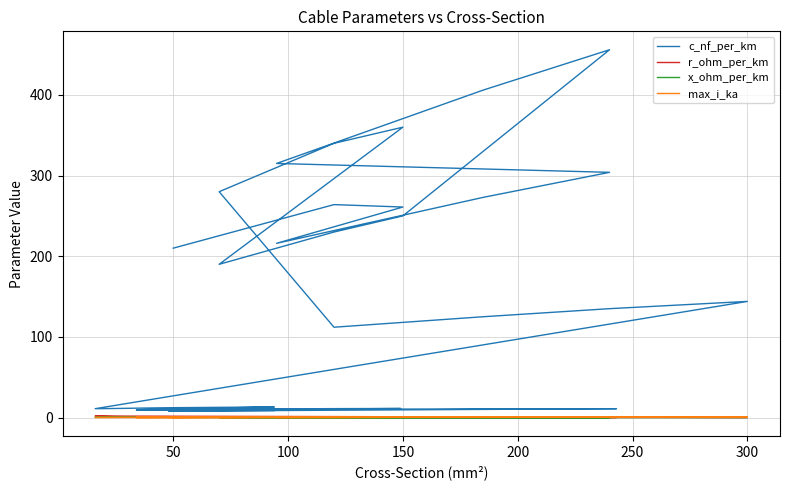

True or false: max_i_ka and c_nf_per_km cross at least once.

False